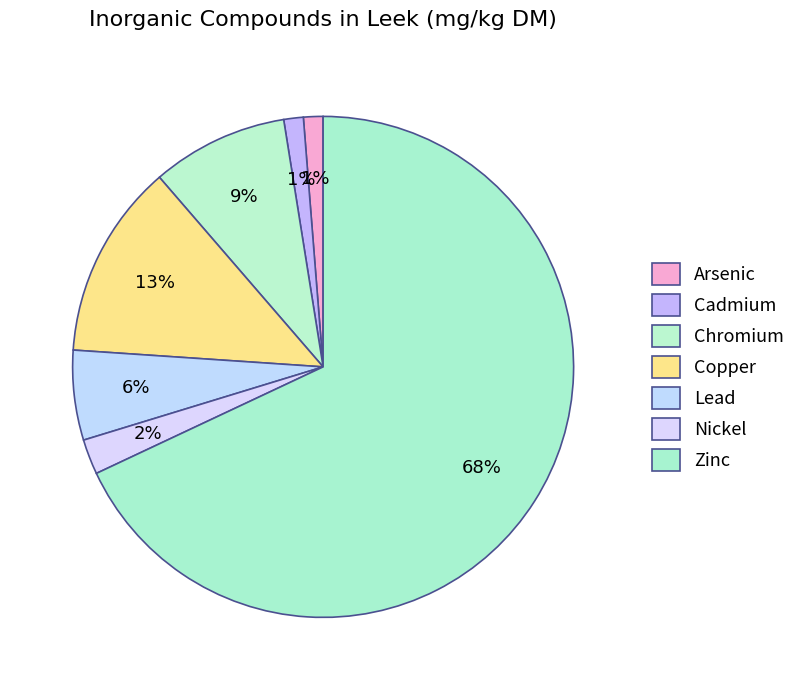

How many segments does this pie chart have?

7